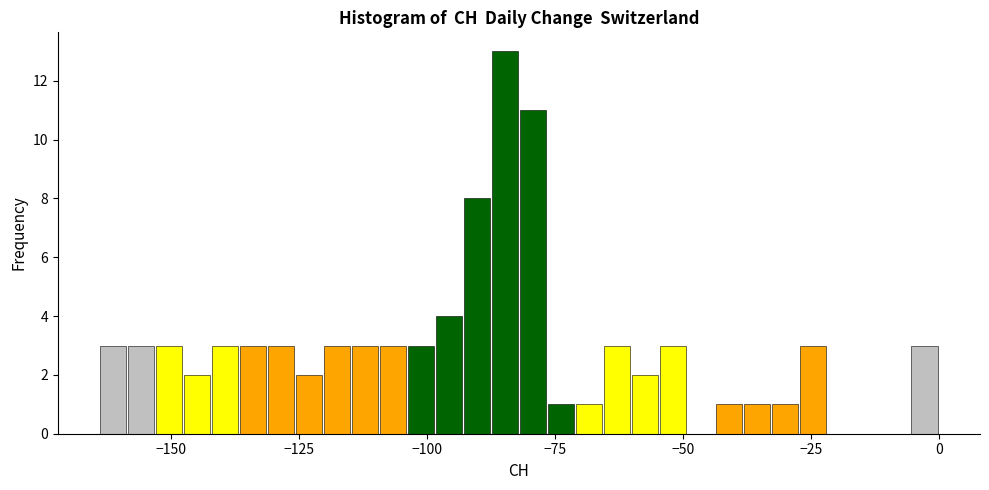

Around what value on the x-axis is the tallest bar? Give the approximate position of its centre, as read against the axis.

-85